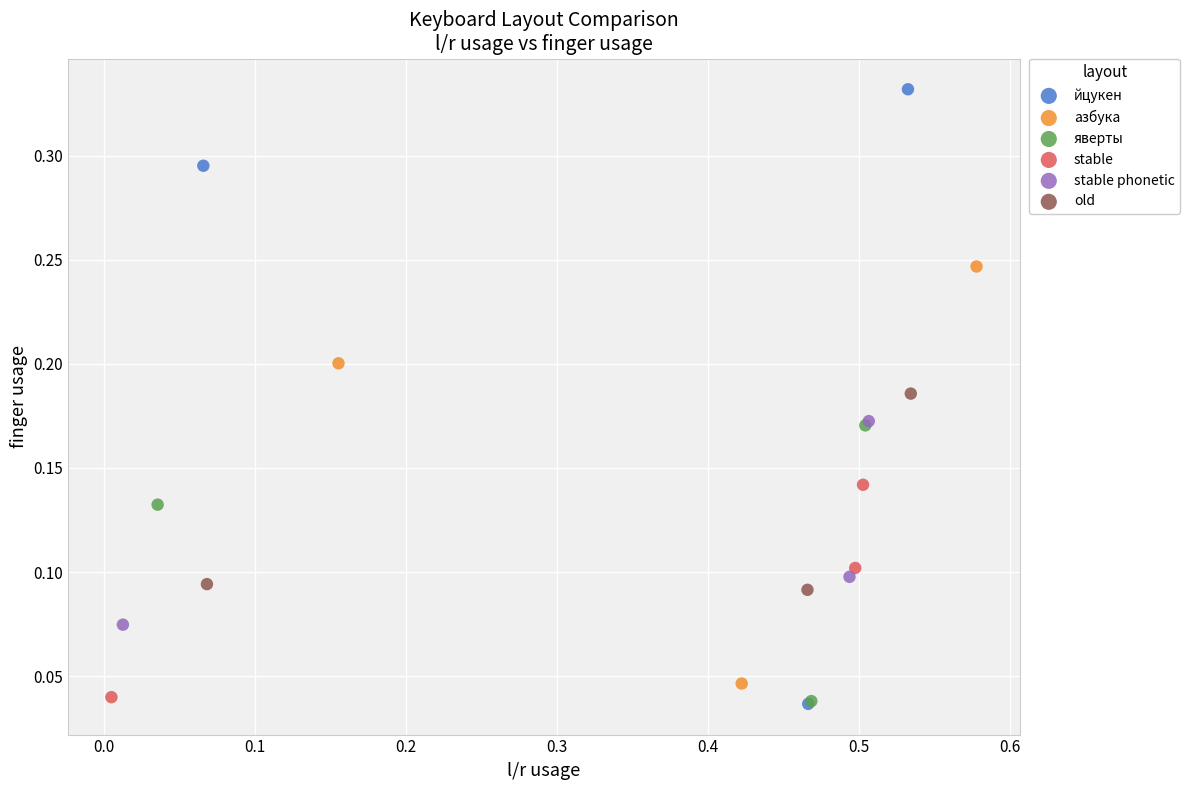

Which series has the widest spread of Y values?

йцукен